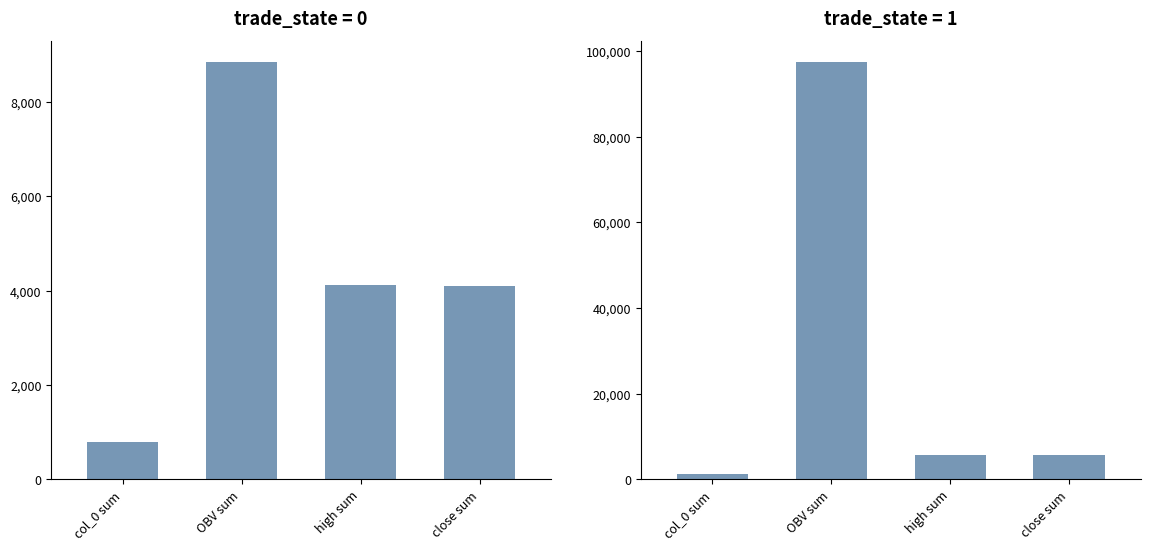

Is the value of trade_state=1 at col_0 sum greater than the value of trade_state=0 at high sum?

No